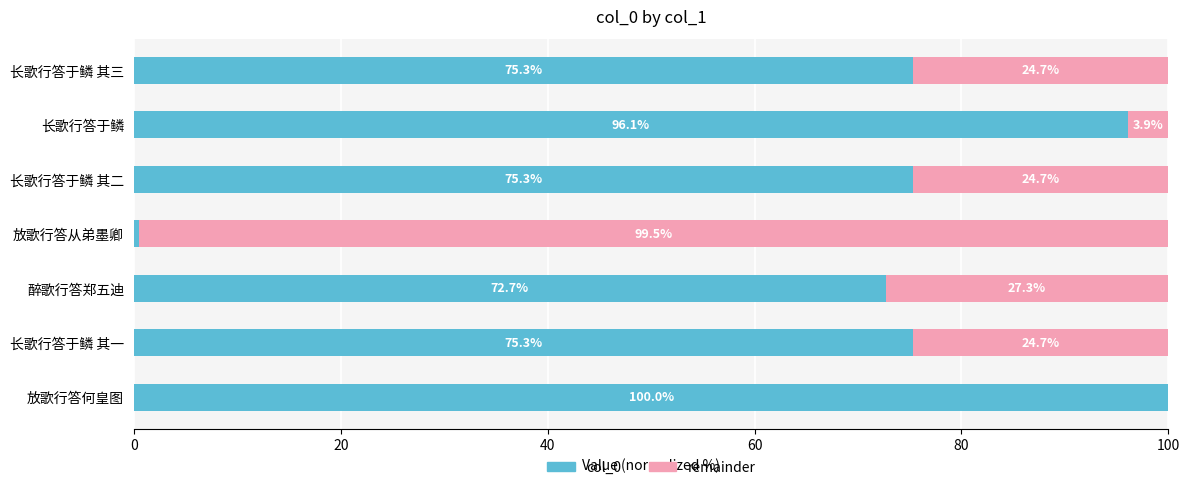

True or false: col_0 has a value of 105.7 at 长歌行答于鳞 其一.

False